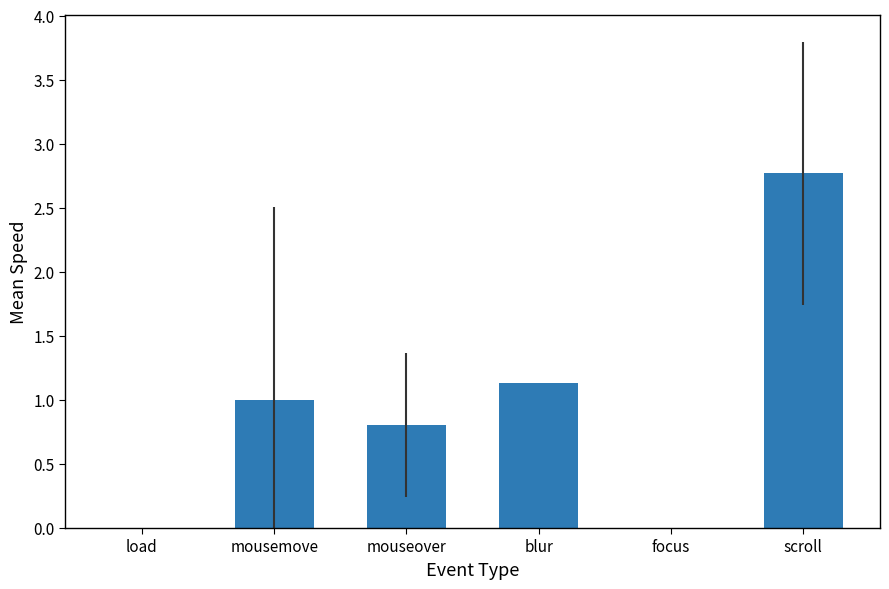

What is the maximum value shown in the chart?

2.8